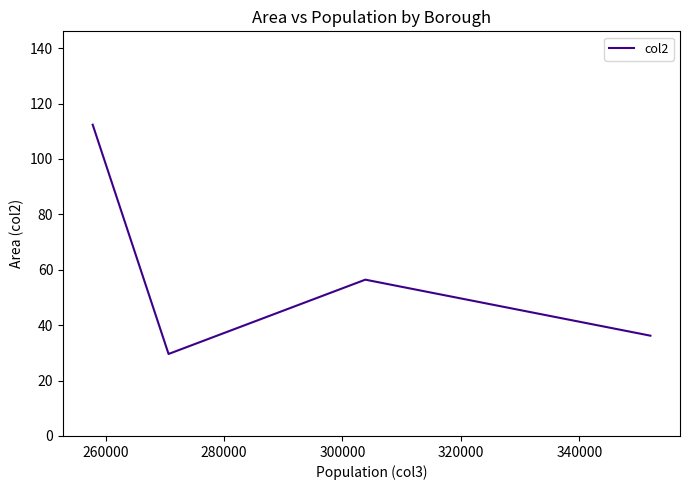

What is the average value?

58.6